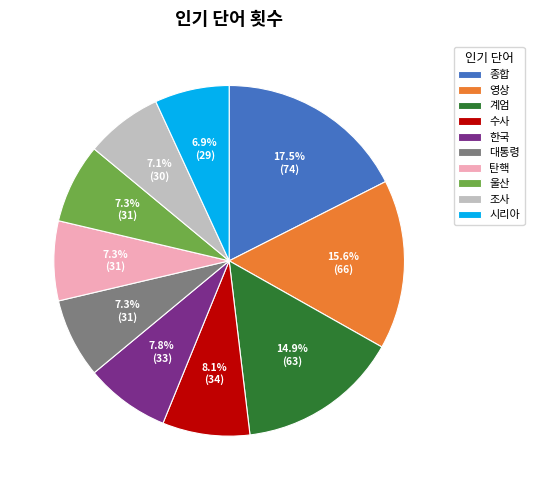

Approximately how many times larger is the value at 수사 compared to 한국?

1.0